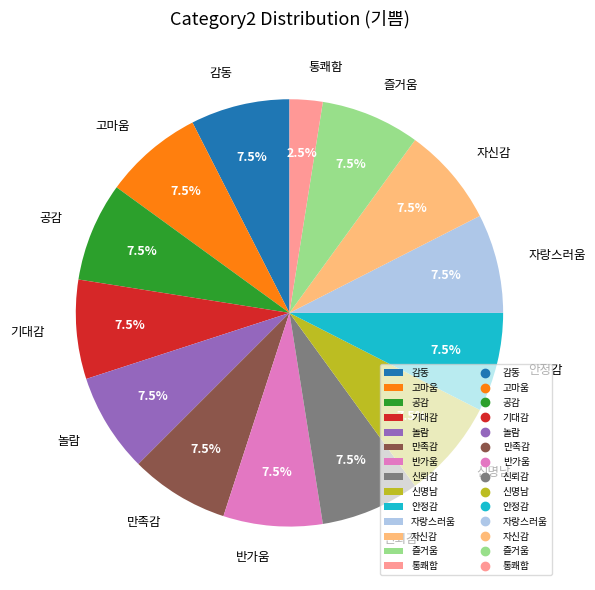

Combined, what portion of the pie is 만족감 and 안정감?

15.0%